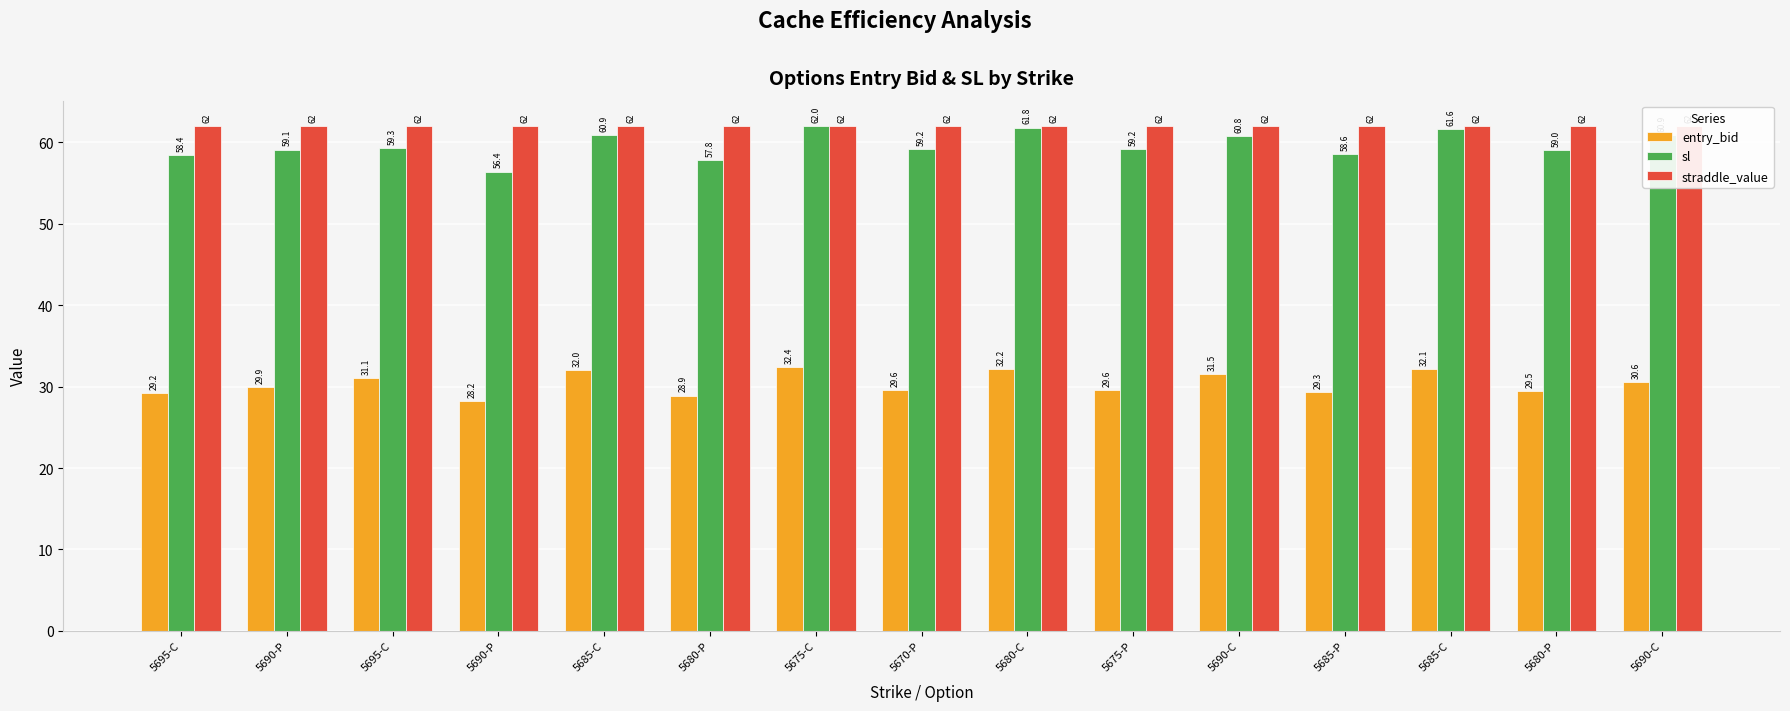

What is the label of the 4th bar from the right?

5685-P